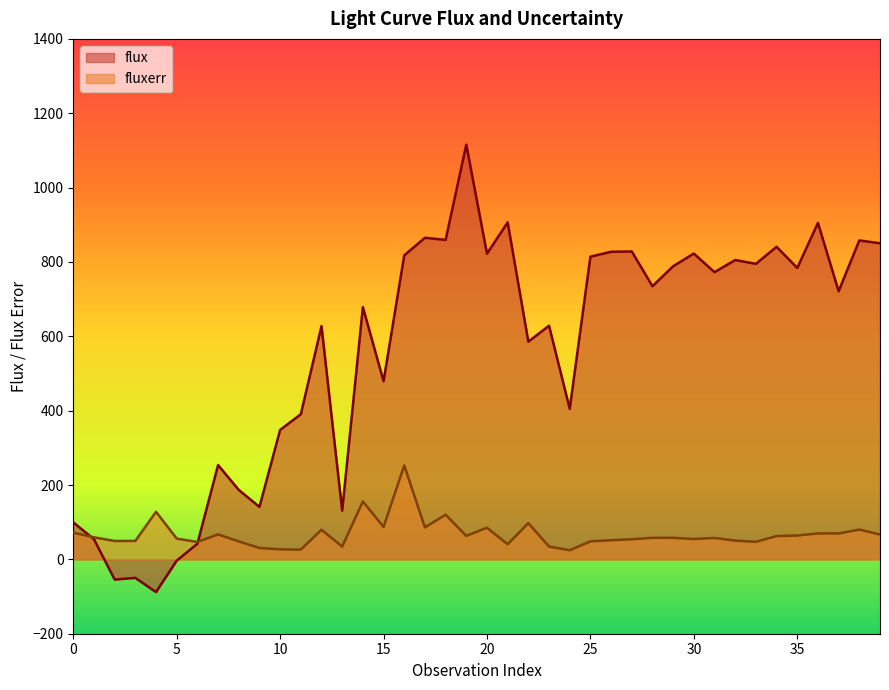

Which series has the widest spread of values?

flux